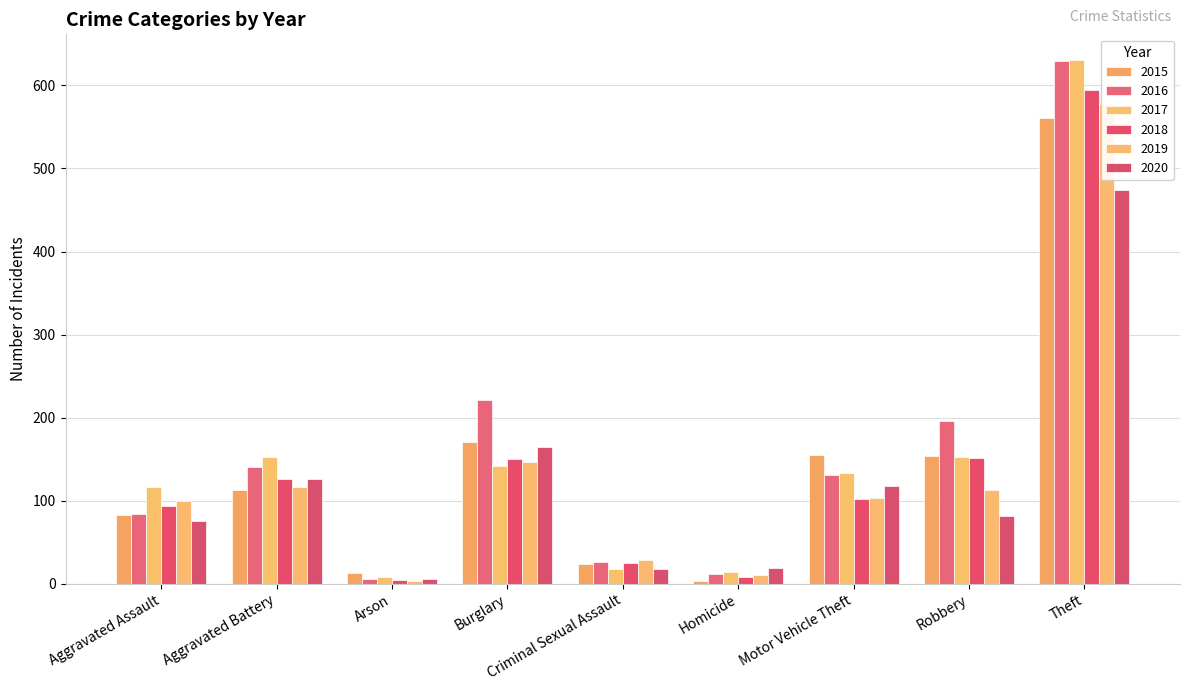

Which series has the largest range (max minus min)?

2016